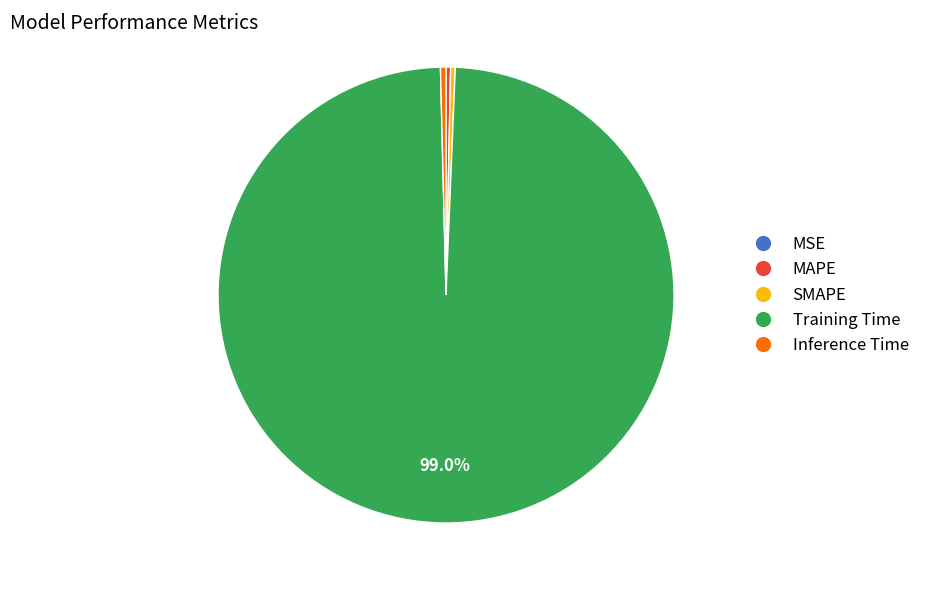

Combined, do Inference Time and SMAPE account for over 50%?

No